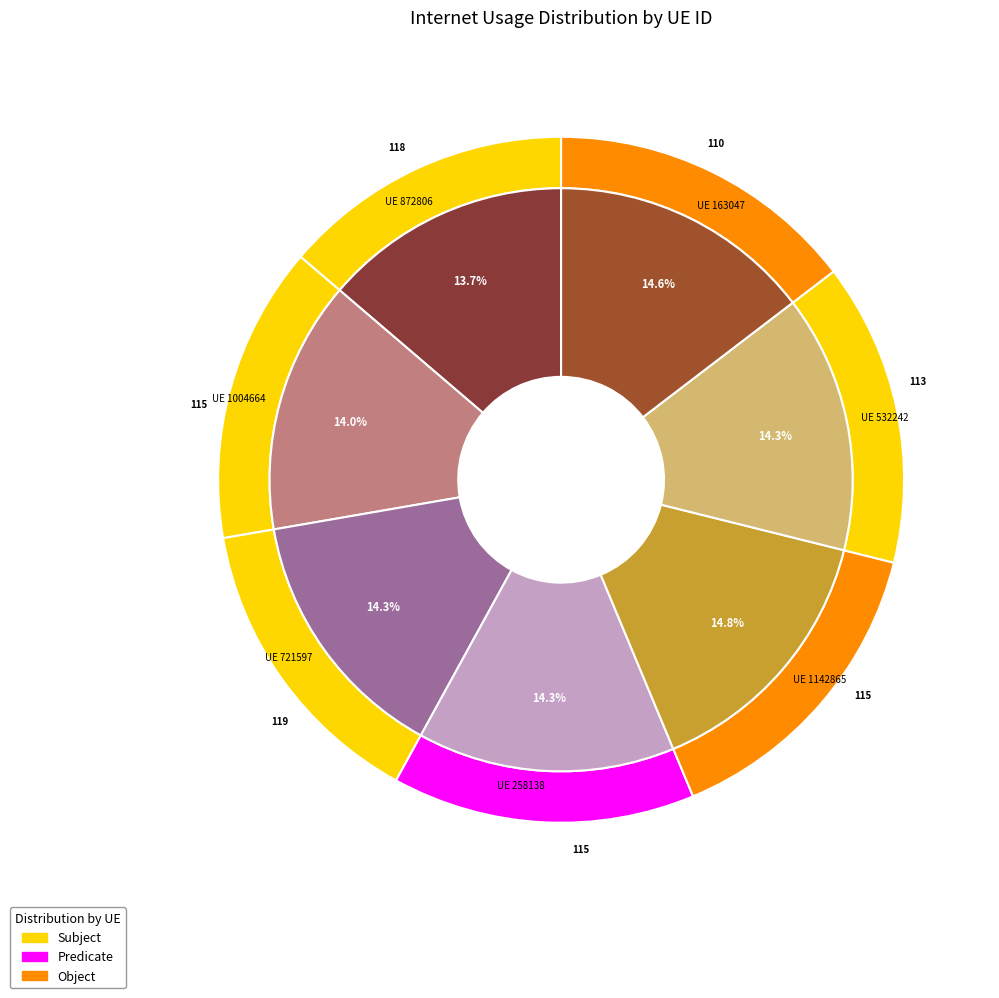

Which category has the biggest portion of the pie?

1142865